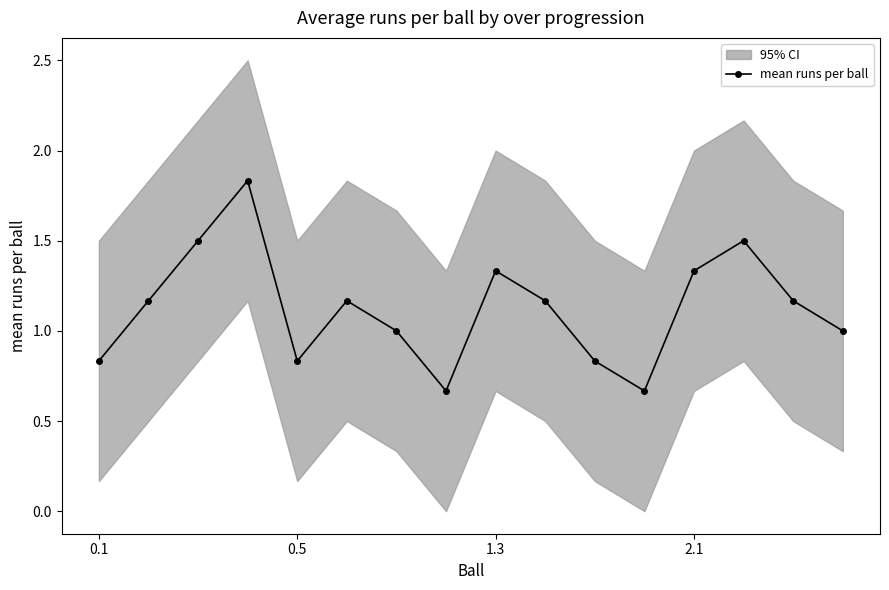

What position from the right is 15?

1